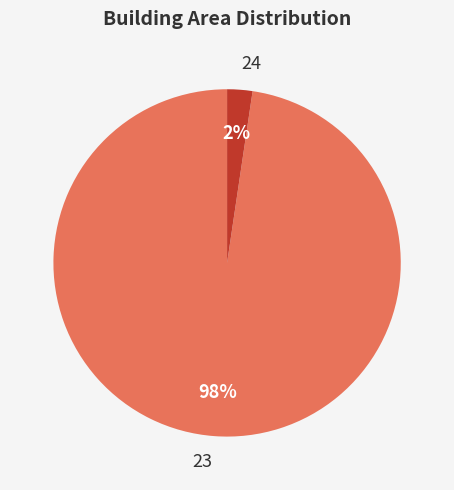

Does 24 represent more than half of the total?

No